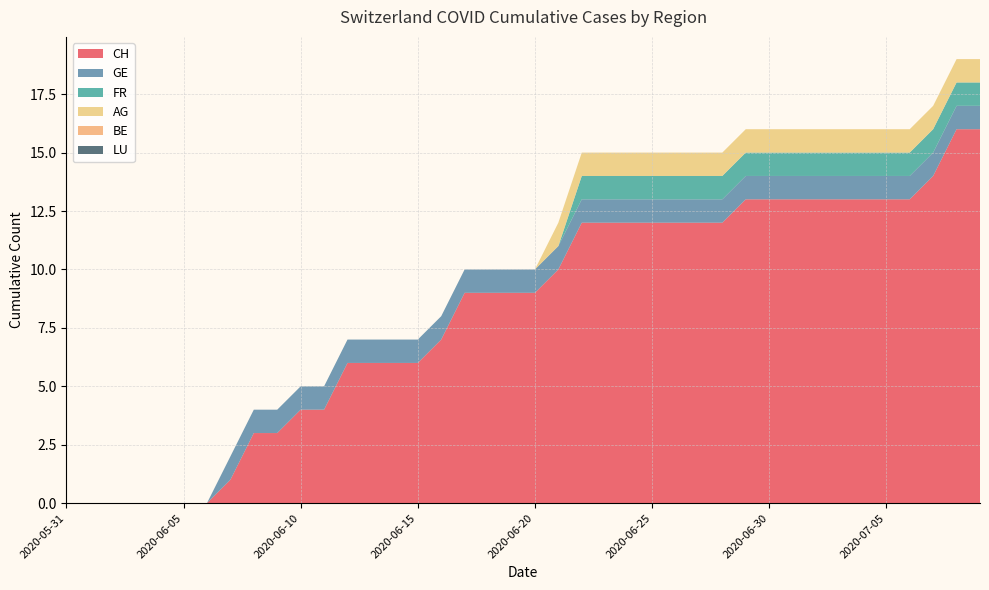

Reading right to left, what are all the values shown in this chart?

CH: 2020-07-09=16	2020-07-08=16	2020-07-07=14	2020-07-06=13	2020-07-05=13	2020-07-04=13	2020-07-03=13	2020-07-02=13	2020-07-01=13	2020-06-30=13	2020-06-29=13	2020-06-28=12	2020-06-27=12	2020-06-26=12	2020-06-25=12	2020-06-24=12	2020-06-23=12	2020-06-22=12	2020-06-21=10	2020-06-20=9	2020-06-19=9	2020-06-18=9	2020-06-17=9	2020-06-16=7	2020-06-15=6	2020-06-14=6	2020-06-13=6	2020-06-12=6	2020-06-11=4	2020-06-10=4	2020-06-09=3	2020-06-08=3	2020-06-07=1	2020-06-06=0	2020-06-05=0	2020-06-04=0	2020-06-03=0	2020-06-02=0	2020-06-01=0	2020-05-31=0
GE: 2020-07-09=1	2020-07-08=1	2020-07-07=1	2020-07-06=1	2020-07-05=1	2020-07-04=1	2020-07-03=1	2020-07-02=1	2020-07-01=1	2020-06-30=1	2020-06-29=1	2020-06-28=1	2020-06-27=1	2020-06-26=1	2020-06-25=1	2020-06-24=1	2020-06-23=1	2020-06-22=1	2020-06-21=1	2020-06-20=1	2020-06-19=1	2020-06-18=1	2020-06-17=1	2020-06-16=1	2020-06-15=1	2020-06-14=1	2020-06-13=1	2020-06-12=1	2020-06-11=1	2020-06-10=1	2020-06-09=1	2020-06-08=1	2020-06-07=1	2020-06-06=0	2020-06-05=0	2020-06-04=0	2020-06-03=0	2020-06-02=0	2020-06-01=0	2020-05-31=0
FR: 2020-07-09=1	2020-07-08=1	2020-07-07=1	2020-07-06=1	2020-07-05=1	2020-07-04=1	2020-07-03=1	2020-07-02=1	2020-07-01=1	2020-06-30=1	2020-06-29=1	2020-06-28=1	2020-06-27=1	2020-06-26=1	2020-06-25=1	2020-06-24=1	2020-06-23=1	2020-06-22=1	2020-06-21=0	2020-06-20=0	2020-06-19=0	2020-06-18=0	2020-06-17=0	2020-06-16=0	2020-06-15=0	2020-06-14=0	2020-06-13=0	2020-06-12=0	2020-06-11=0	2020-06-10=0	2020-06-09=0	2020-06-08=0	2020-06-07=0	2020-06-06=0	2020-06-05=0	2020-06-04=0	2020-06-03=0	2020-06-02=0	2020-06-01=0	2020-05-31=0
AG: 2020-07-09=1	2020-07-08=1	2020-07-07=1	2020-07-06=1	2020-07-05=1	2020-07-04=1	2020-07-03=1	2020-07-02=1	2020-07-01=1	2020-06-30=1	2020-06-29=1	2020-06-28=1	2020-06-27=1	2020-06-26=1	2020-06-25=1	2020-06-24=1	2020-06-23=1	2020-06-22=1	2020-06-21=1	2020-06-20=0	2020-06-19=0	2020-06-18=0	2020-06-17=0	2020-06-16=0	2020-06-15=0	2020-06-14=0	2020-06-13=0	2020-06-12=0	2020-06-11=0	2020-06-10=0	2020-06-09=0	2020-06-08=0	2020-06-07=0	2020-06-06=0	2020-06-05=0	2020-06-04=0	2020-06-03=0	2020-06-02=0	2020-06-01=0	2020-05-31=0
BE: 2020-07-09=0	2020-07-08=0	2020-07-07=0	2020-07-06=0	2020-07-05=0	2020-07-04=0	2020-07-03=0	2020-07-02=0	2020-07-01=0	2020-06-30=0	2020-06-29=0	2020-06-28=0	2020-06-27=0	2020-06-26=0	2020-06-25=0	2020-06-24=0	2020-06-23=0	2020-06-22=0	2020-06-21=0	2020-06-20=0	2020-06-19=0	2020-06-18=0	2020-06-17=0	2020-06-16=0	2020-06-15=0	2020-06-14=0	2020-06-13=0	2020-06-12=0	2020-06-11=0	2020-06-10=0	2020-06-09=0	2020-06-08=0	2020-06-07=0	2020-06-06=0	2020-06-05=0	2020-06-04=0	2020-06-03=0	2020-06-02=0	2020-06-01=0	2020-05-31=0
LU: 2020-07-09=0	2020-07-08=0	2020-07-07=0	2020-07-06=0	2020-07-05=0	2020-07-04=0	2020-07-03=0	2020-07-02=0	2020-07-01=0	2020-06-30=0	2020-06-29=0	2020-06-28=0	2020-06-27=0	2020-06-26=0	2020-06-25=0	2020-06-24=0	2020-06-23=0	2020-06-22=0	2020-06-21=0	2020-06-20=0	2020-06-19=0	2020-06-18=0	2020-06-17=0	2020-06-16=0	2020-06-15=0	2020-06-14=0	2020-06-13=0	2020-06-12=0	2020-06-11=0	2020-06-10=0	2020-06-09=0	2020-06-08=0	2020-06-07=0	2020-06-06=0	2020-06-05=0	2020-06-04=0	2020-06-03=0	2020-06-02=0	2020-06-01=0	2020-05-31=0